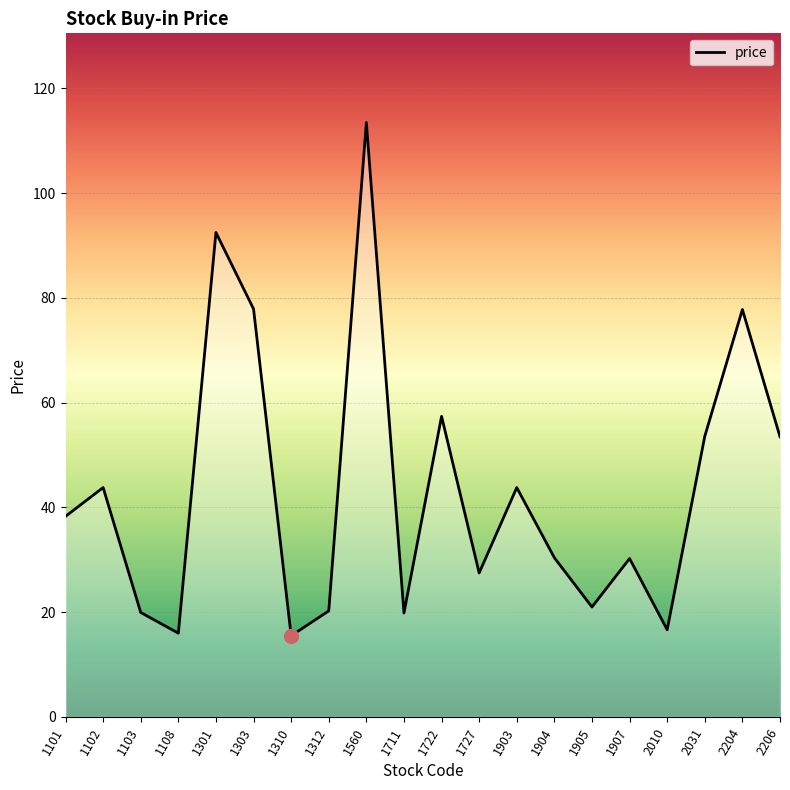

What value does the data have at 1102?

43.8